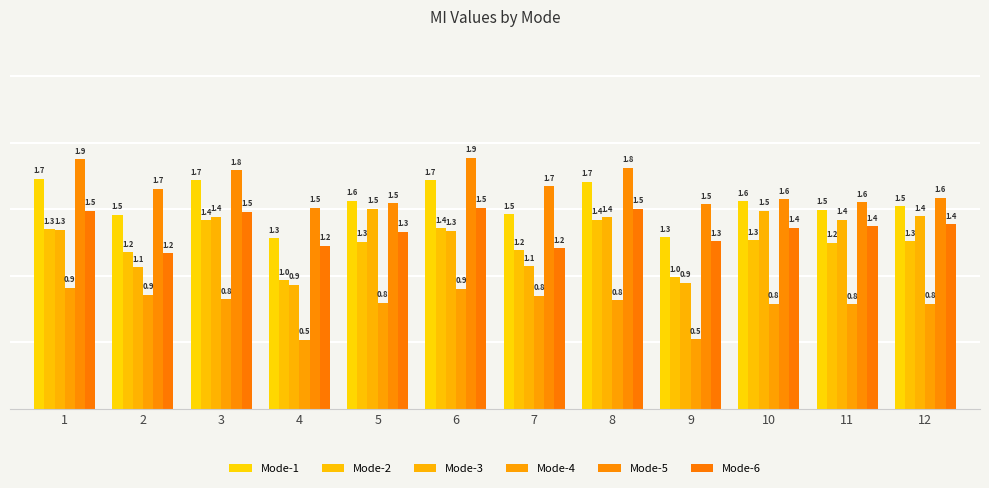

What is the difference between the second highest and second lowest values in the Mode-4 series?

0.4